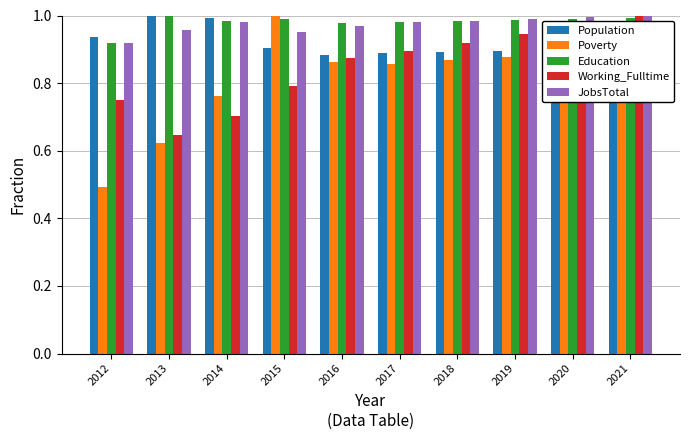

What are all the series names shown in the legend?

Population, Poverty, Education, Working_Fulltime, JobsTotal